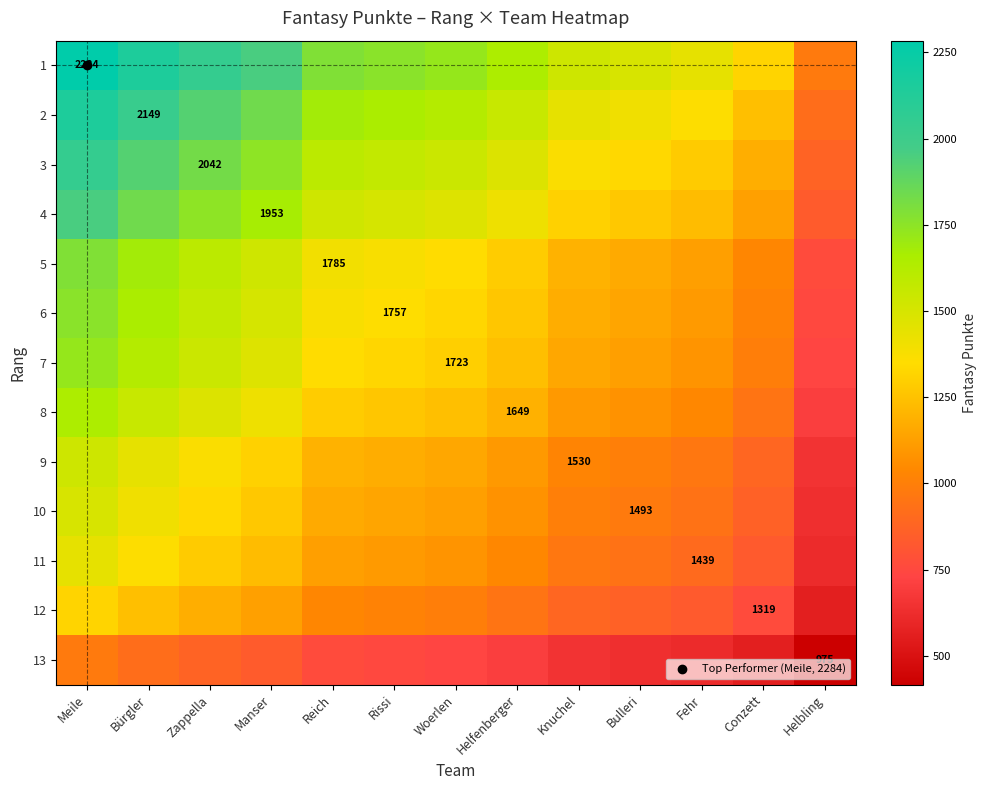

What is the spread (max minus min) of values at Reich?

1023.0